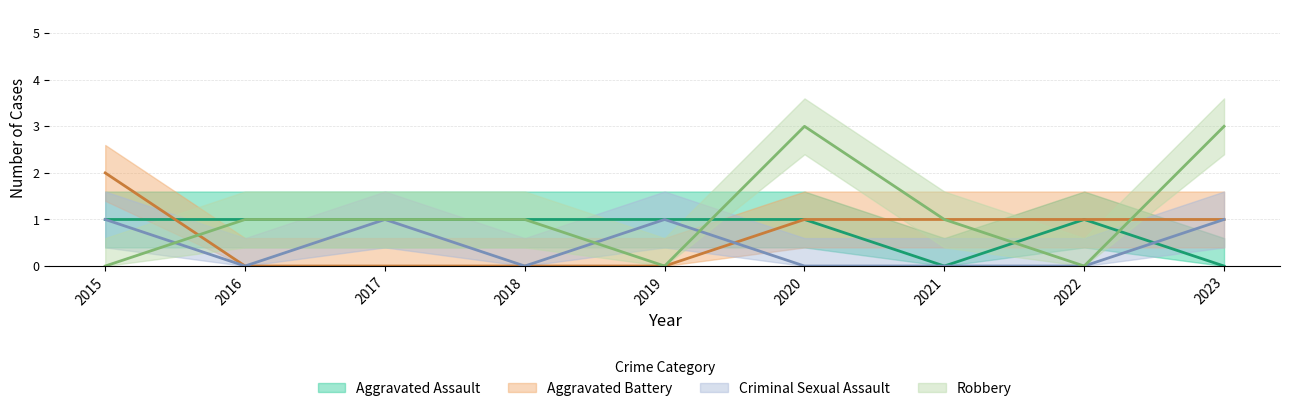

True or false: Robbery has a value of -2 at 2015.

False